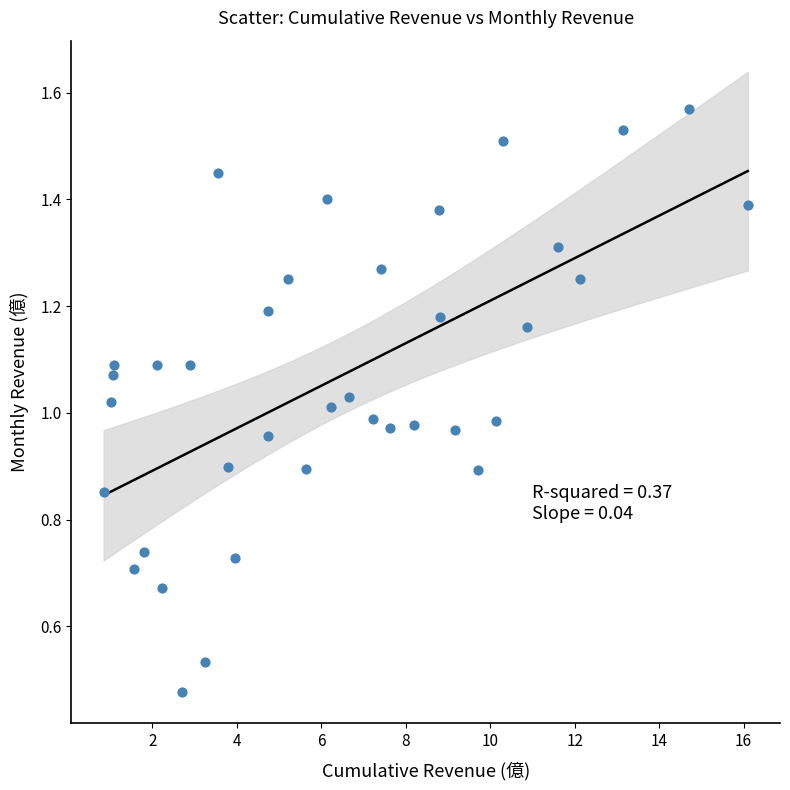

What is the range of X values (max minus min)?

15.2